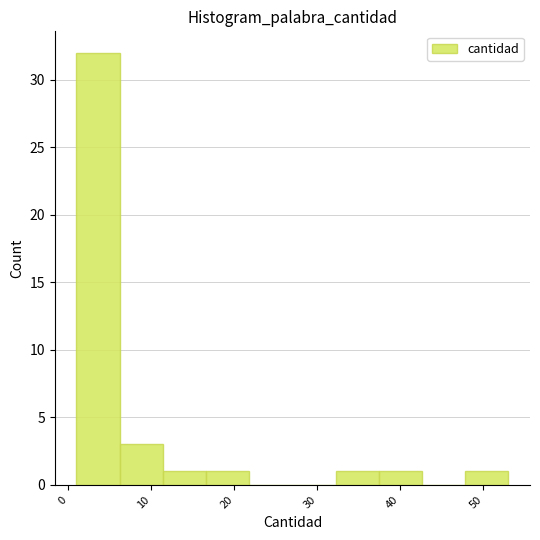

Over which range of the x-axis is the bar tallest?

1.0 to 6.2